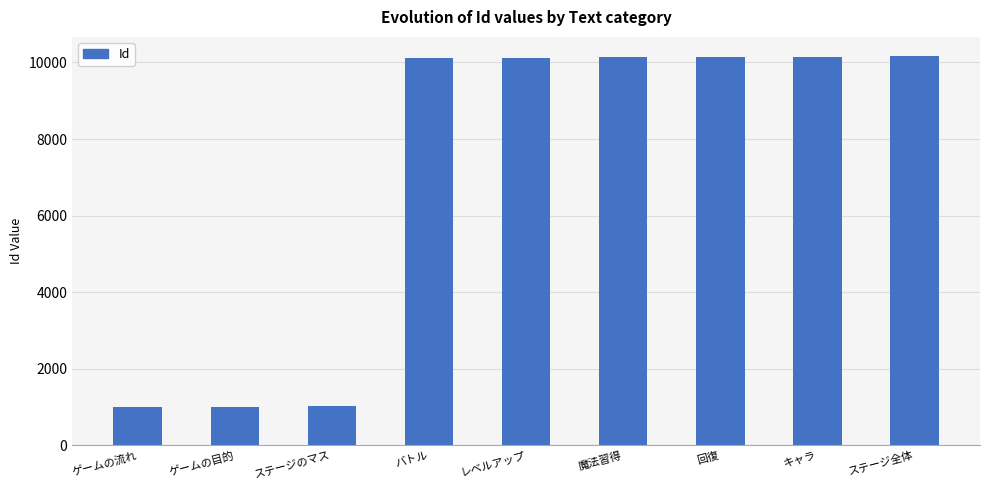

What is the smallest value displayed?

1000